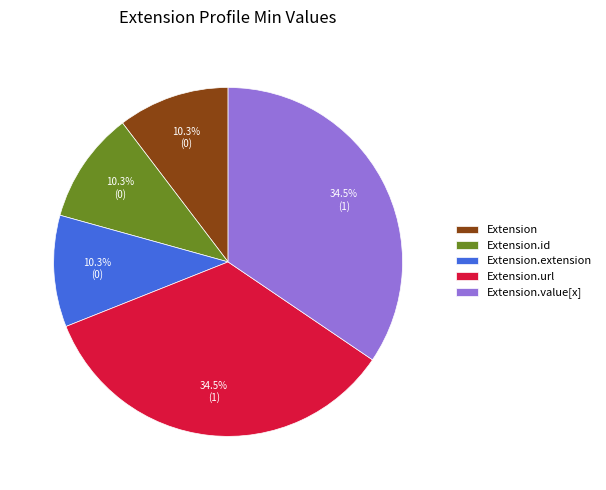

To the nearest percent, what is the average slice percentage?

20%